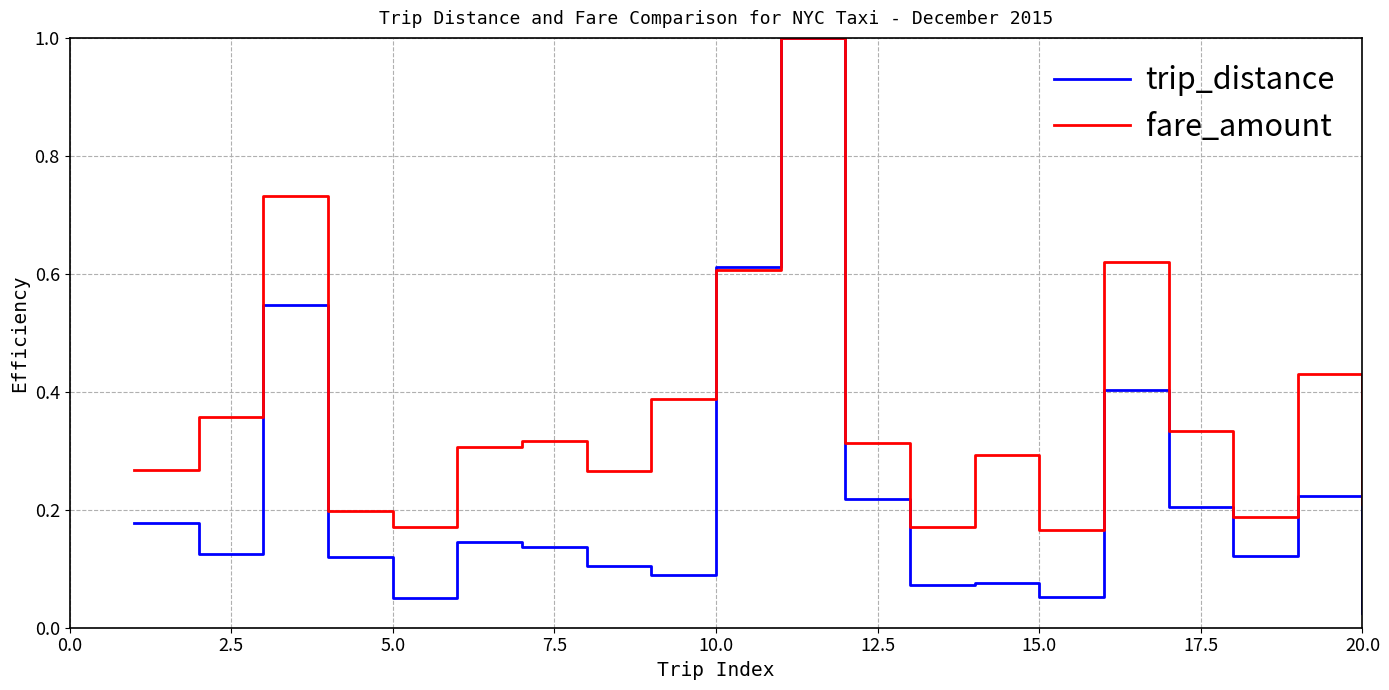

Which series has the largest total across all categories?

fare_amount